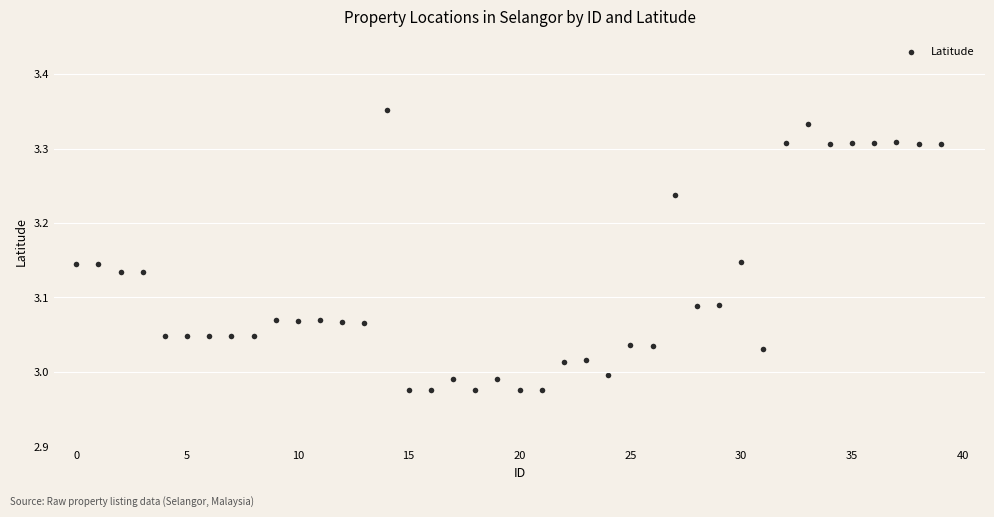

What is the range of Y values (max minus min)?

0.4